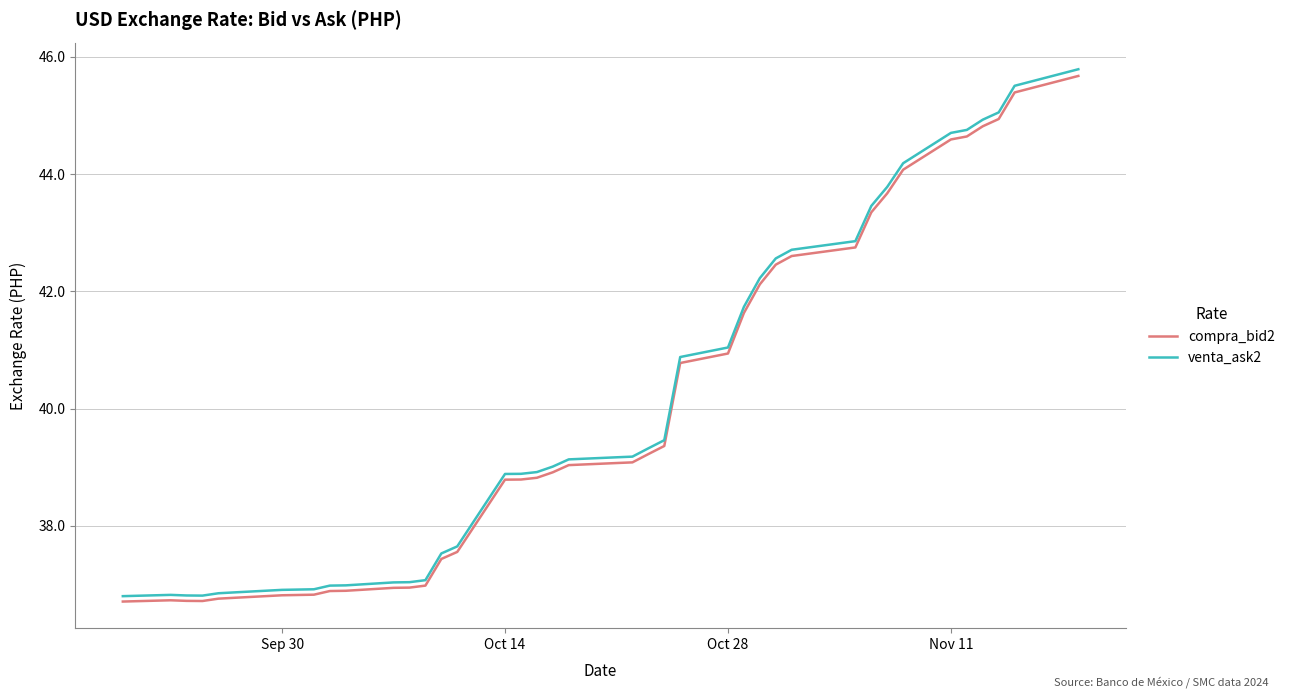

What is the minimum value shown in the chart?

36.7